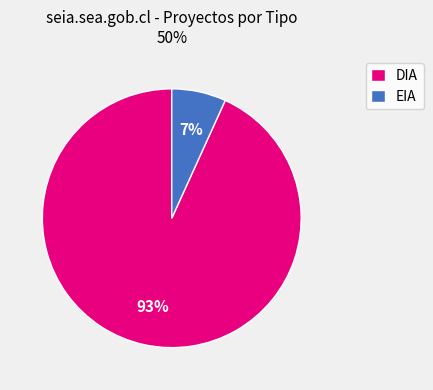

Count the number of slices in the pie.

2